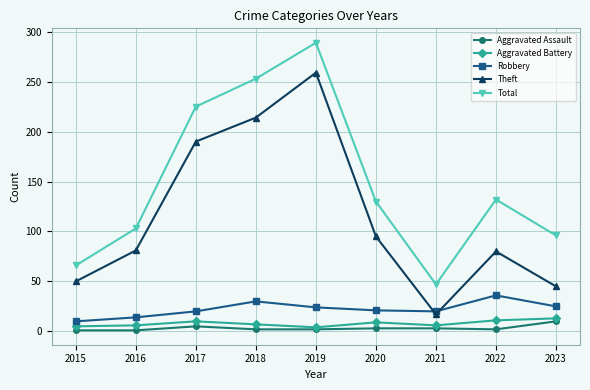

At which label does Theft reach its peak?

2019